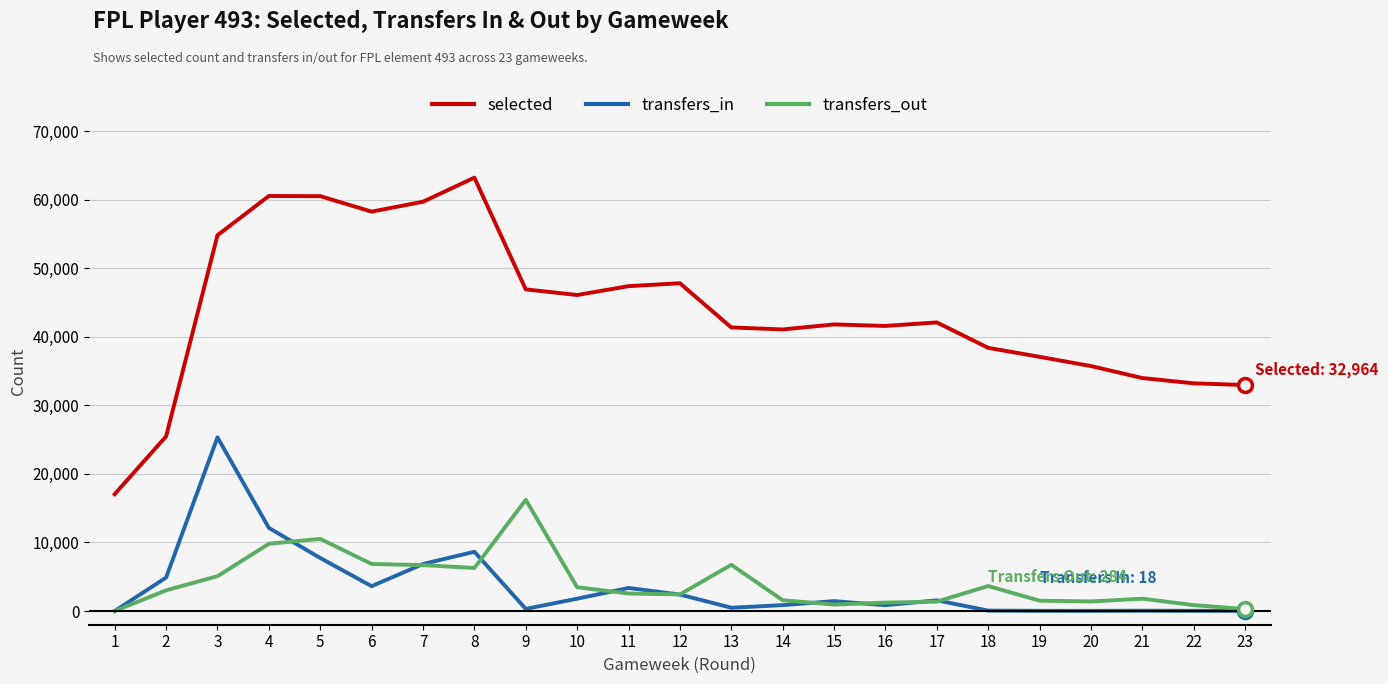

How many categories are shown in the chart?

23